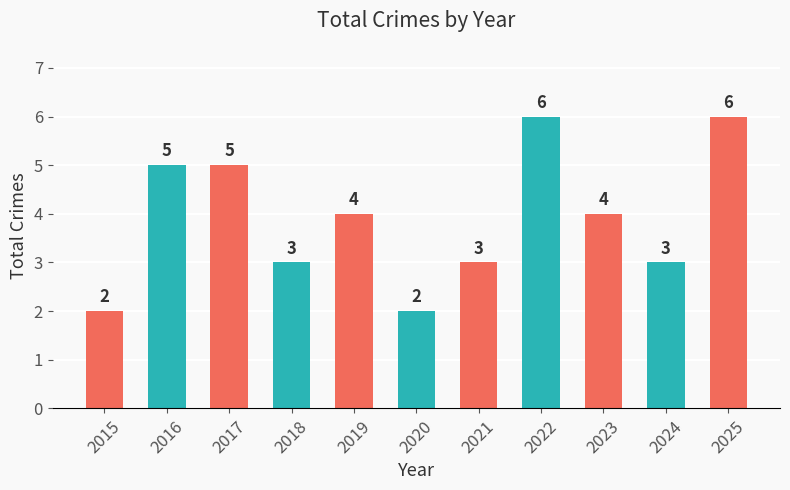

How many values are between 3 and 5?

7